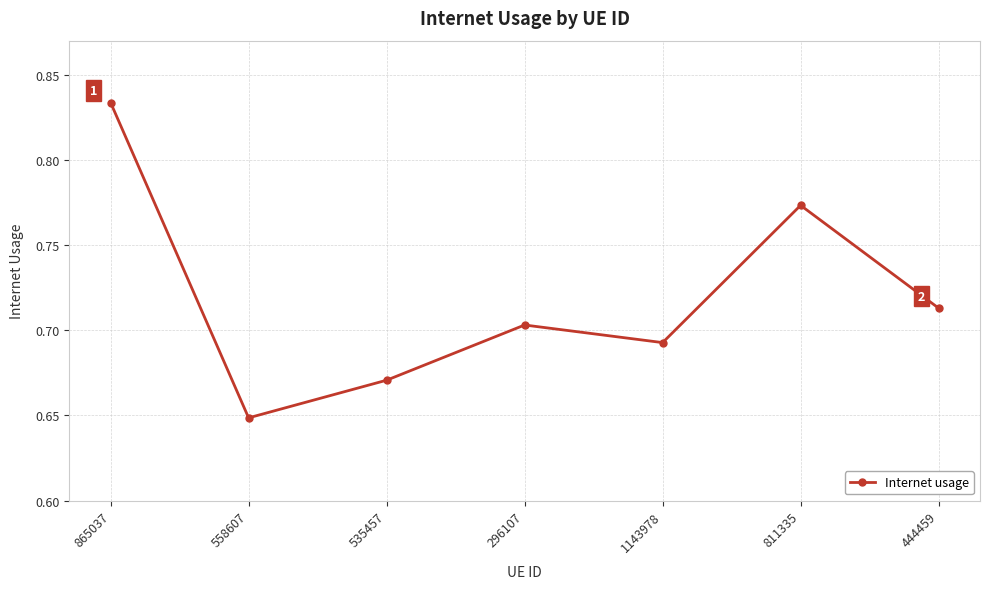

What is the sum of all values?

5.0